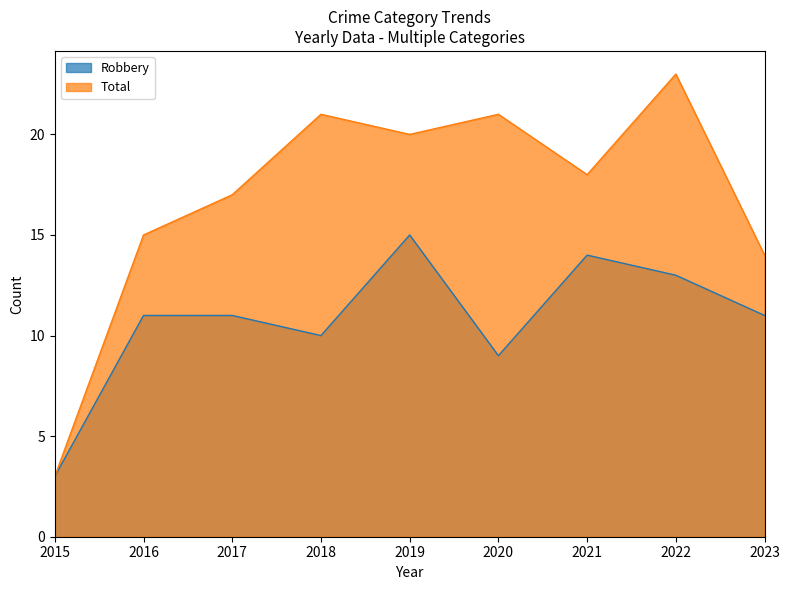

The value of Robbery at 2023 is 11. True or false?

True